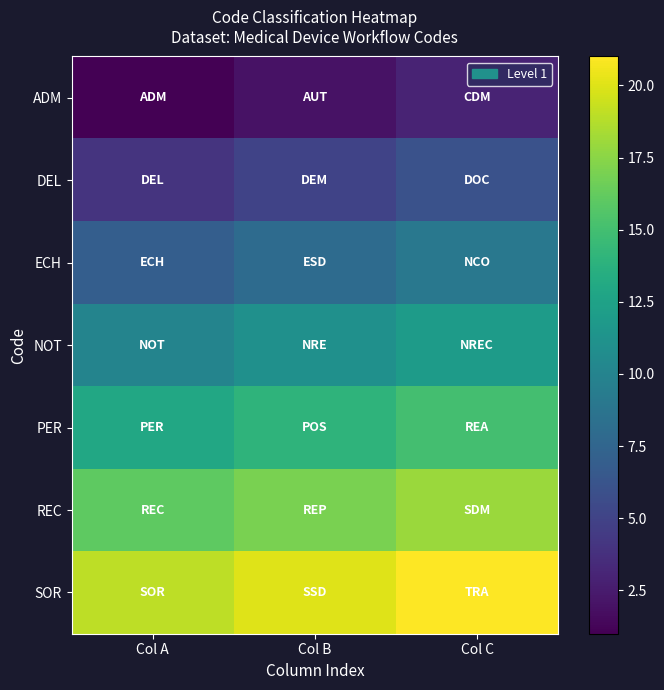

List the series in order of their overall mean, highest first.

SOR, REC, PER, NOT, ECH, DEL, ADM